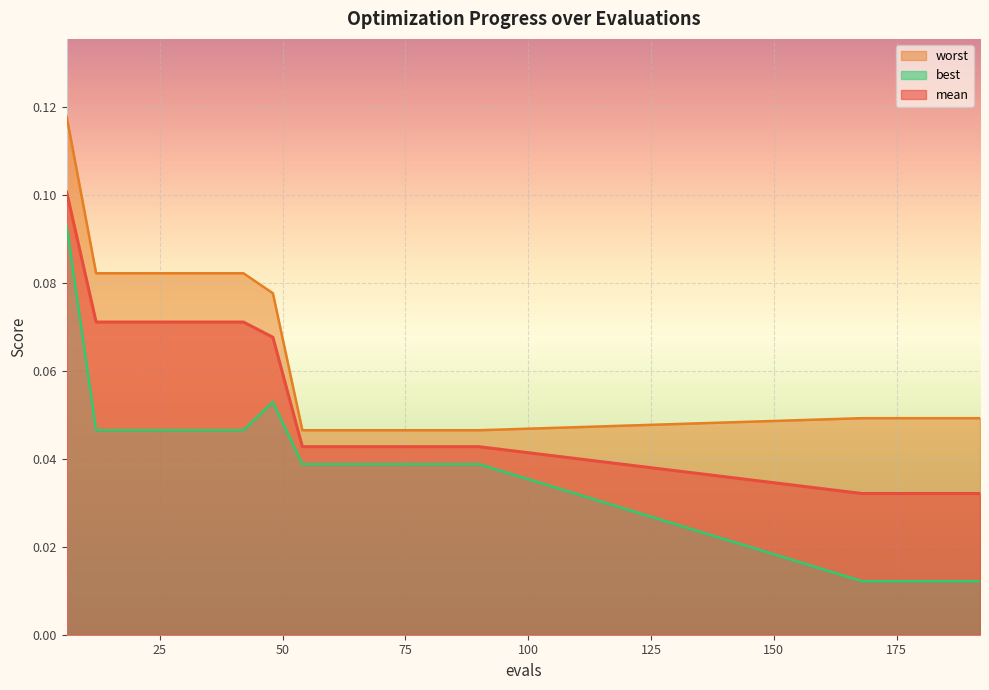

The mean series shows 0.0 at 42. True or false?

False